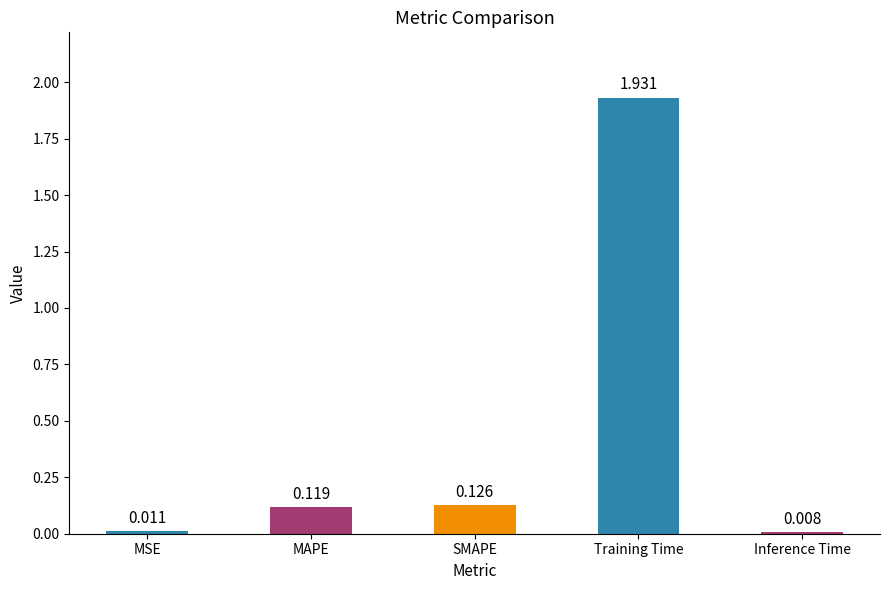

At which category does the chart reach its minimum across all series?

Inference Time